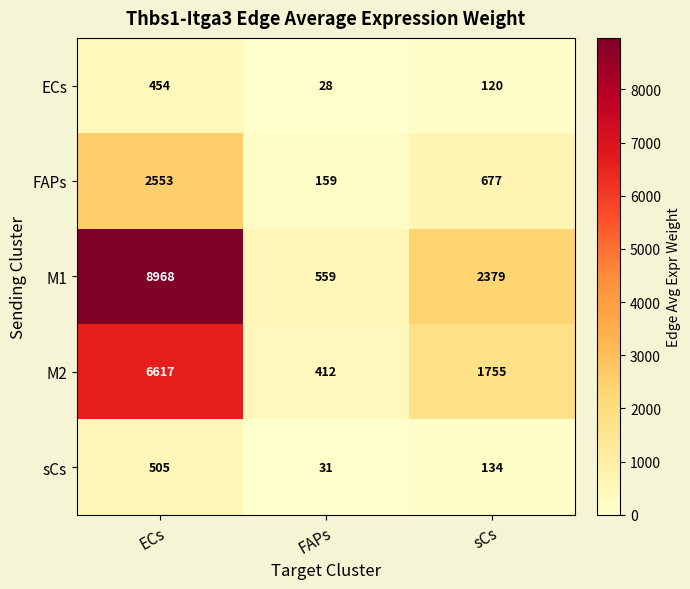

Reading right to left, list all the values displayed in this chart.

ECs: sCs=120	FAPs=28	ECs=454
FAPs: sCs=677	FAPs=159	ECs=2553
M1: sCs=2379	FAPs=559	ECs=8968
M2: sCs=1755	FAPs=412	ECs=6617
sCs: sCs=134	FAPs=31	ECs=505